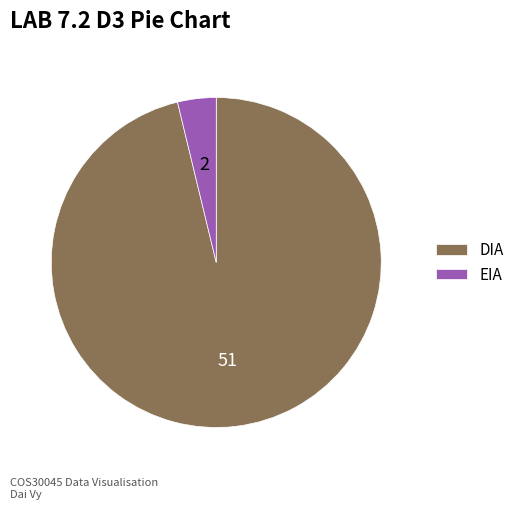

What is the majority slice?

DIA